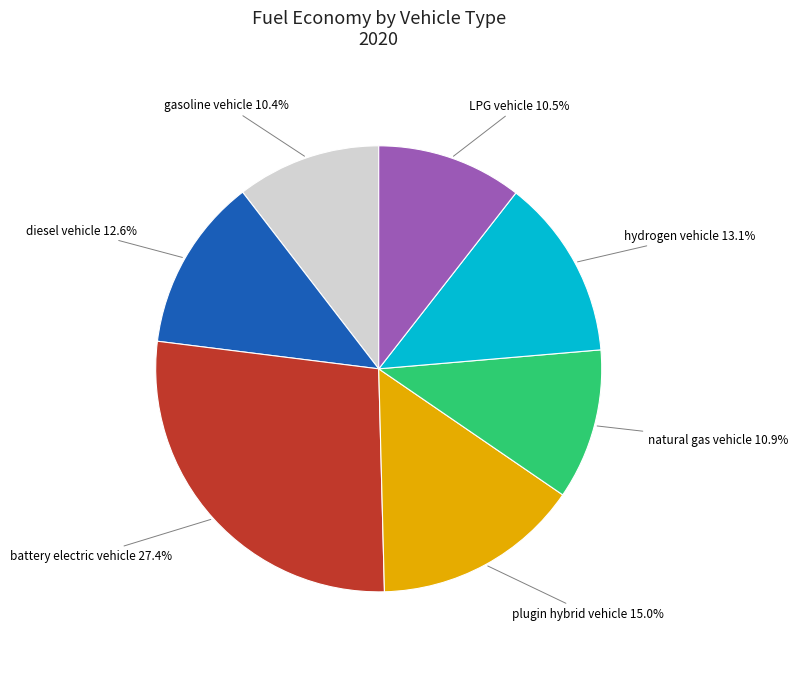

Count the number of slices in the pie.

7